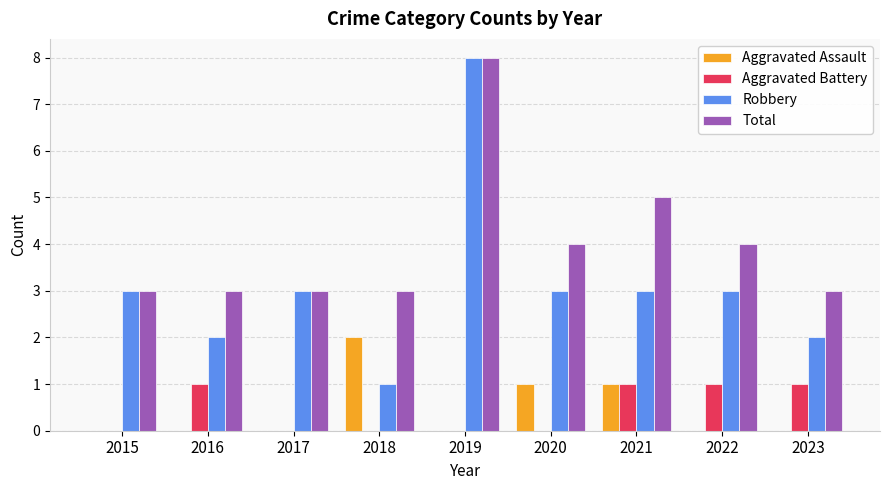

What is the maximum value shown in the chart?

8